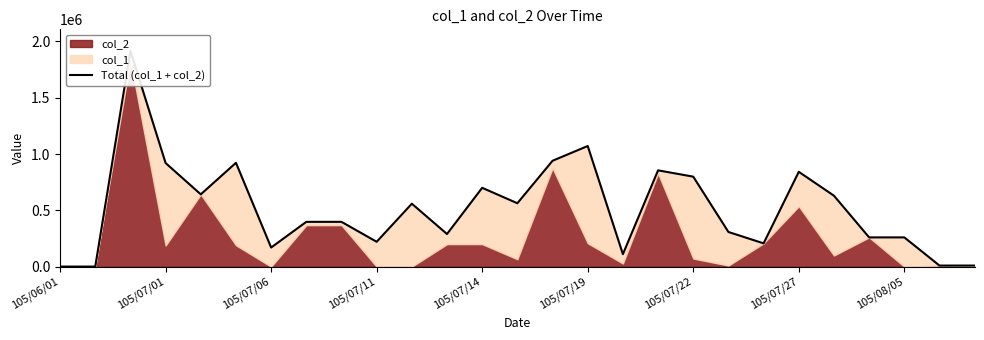

What is the sum of all values?

14003000